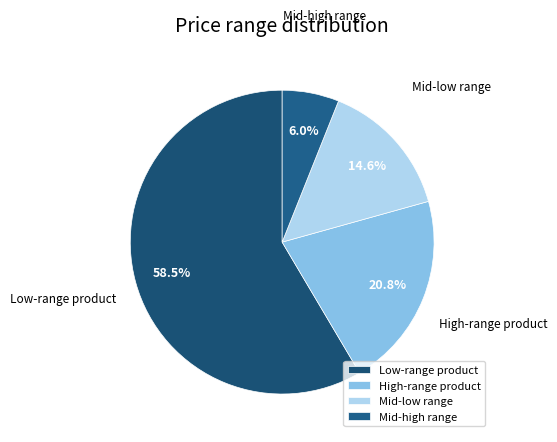

Which slice is the largest?

Low-range product